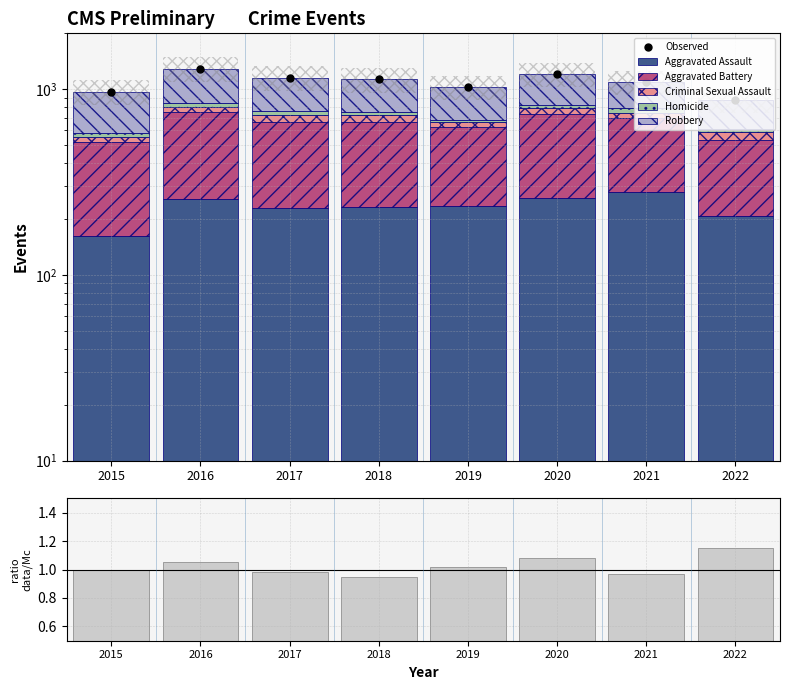

How many data points in Aggravated Assault are above 235?

3